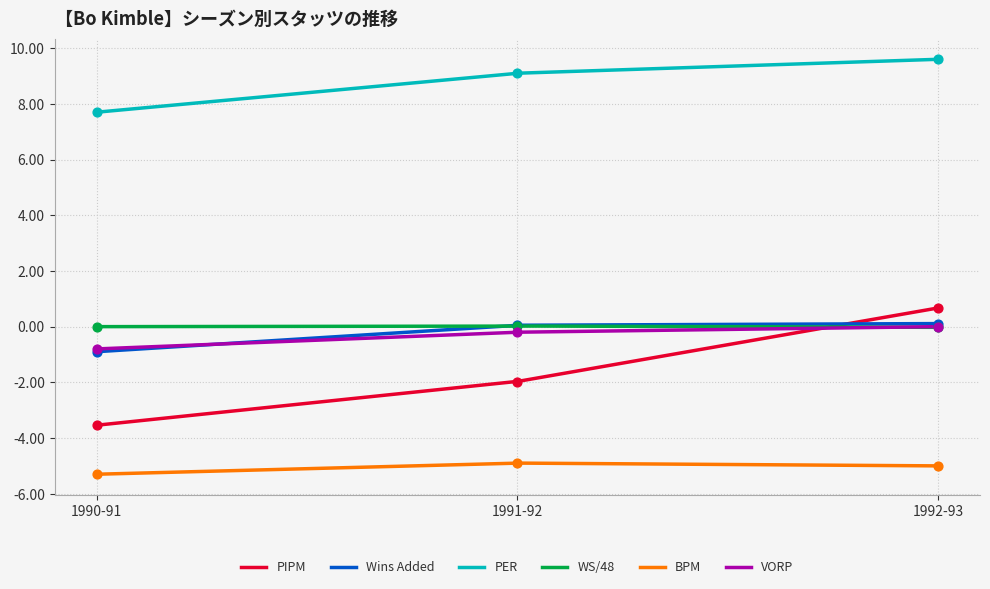

What are all the series names shown in the legend?

PIPM, Wins Added, PER, WS/48, BPM, VORP